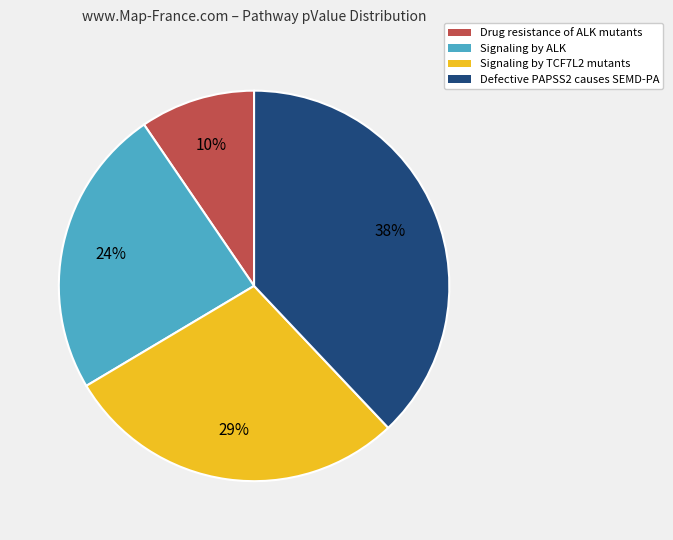

Rank the categories by value from lowest to highest.

Drug resistance of ALK mutants, Signaling by ALK, Signaling by TCF7L2 mutants, Defective PAPSS2 causes SEMD-PA